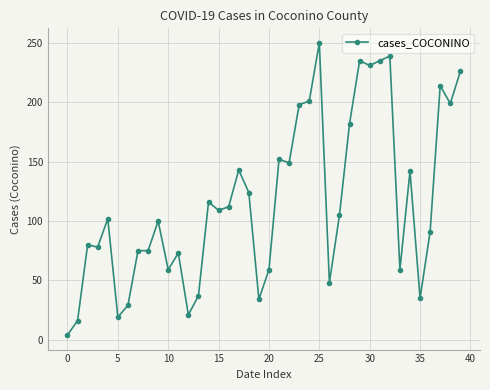

What is the maximum value shown in the chart?

250